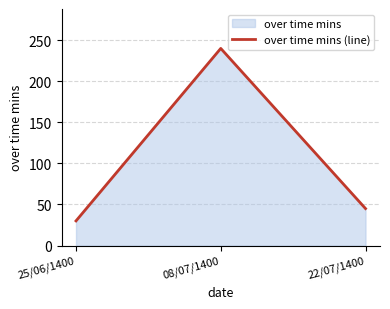

Where does the data first go above 45?

08/07/1400